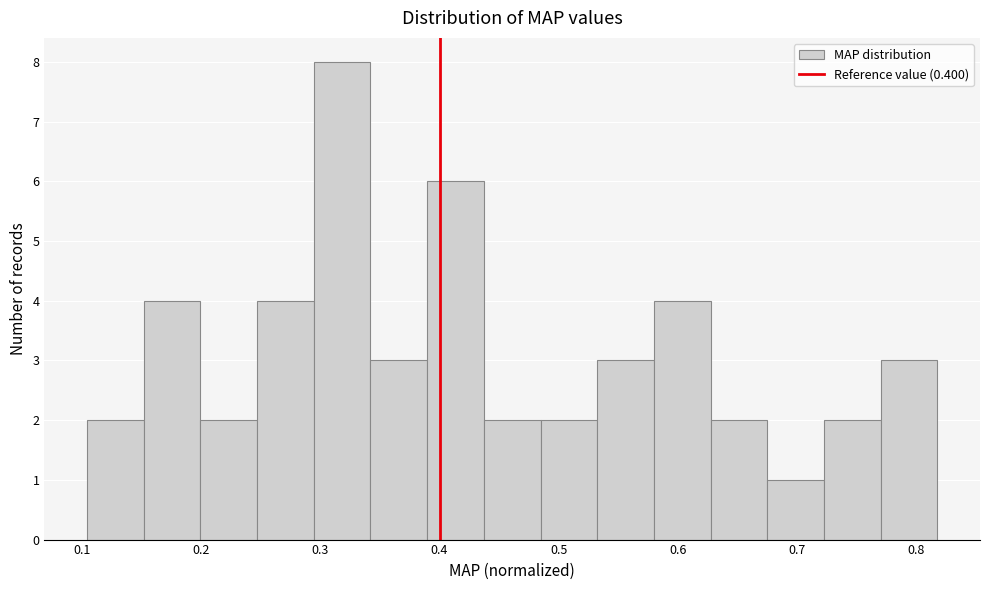

Over which range of the x-axis is the bar tallest?

0.29 to 0.34